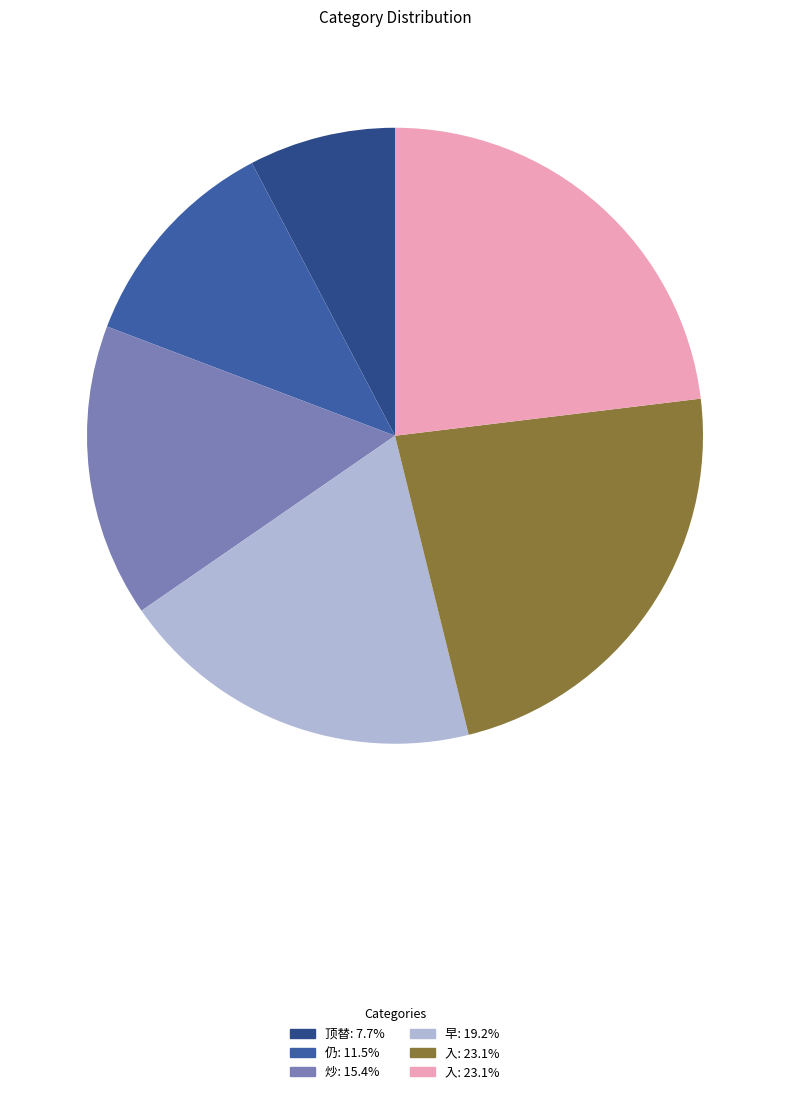

To the nearest percent, what is the difference between the largest and smallest slice percentages?

15%